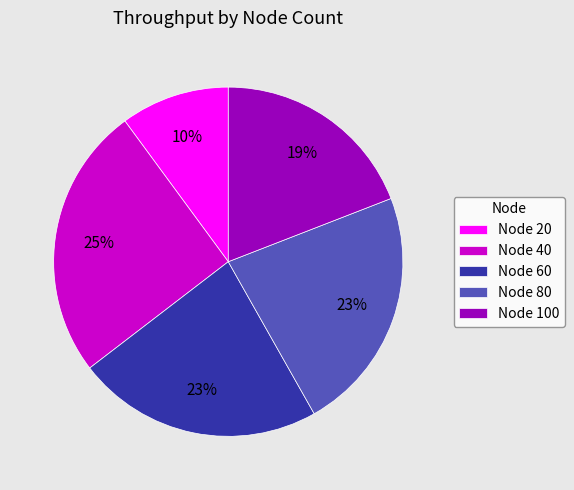

To the nearest percent, what percentage of the pie is Node 60?

23%